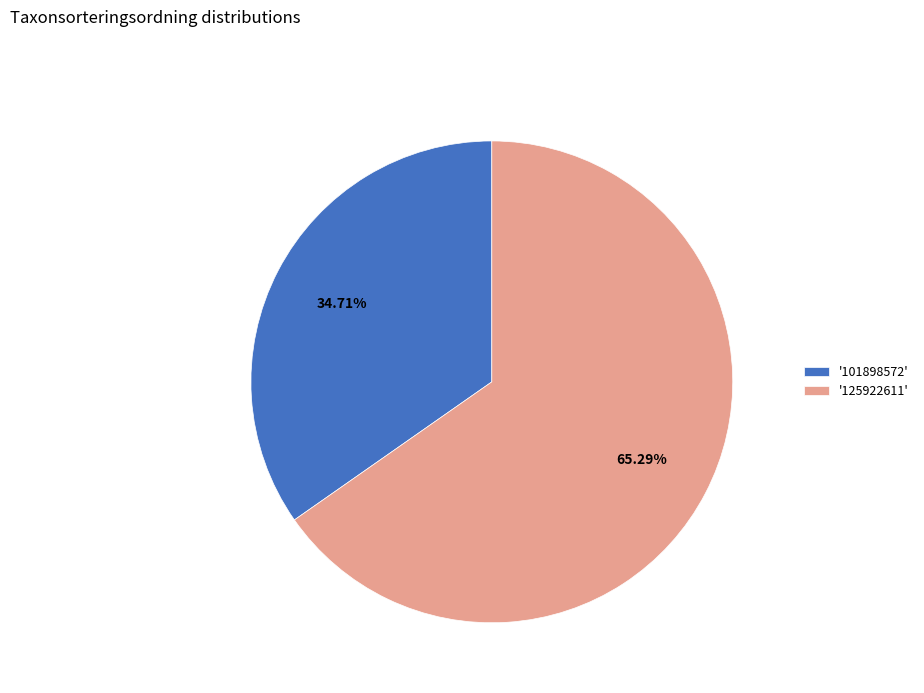

Does '101898572' represent more than half of the total?

No